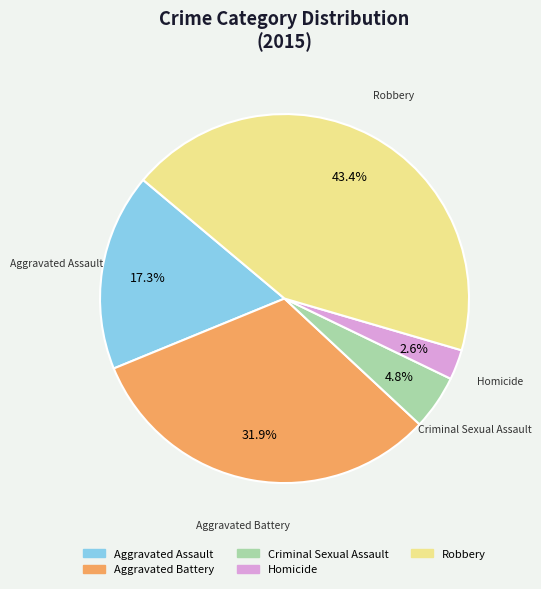

Does Homicide account for over 50% of the chart?

No